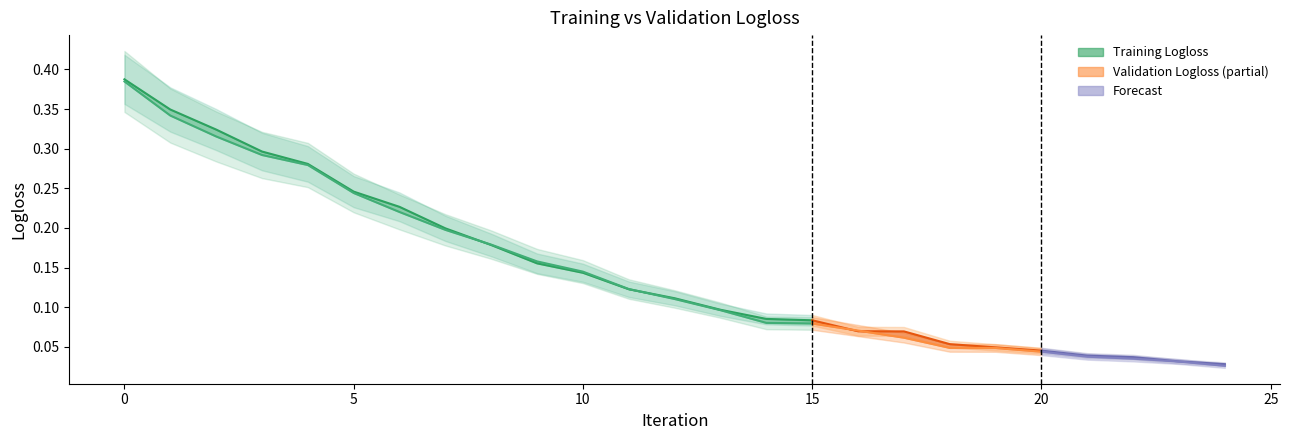

What is the difference between the Validation Logloss values at 0 and 15?

0.1